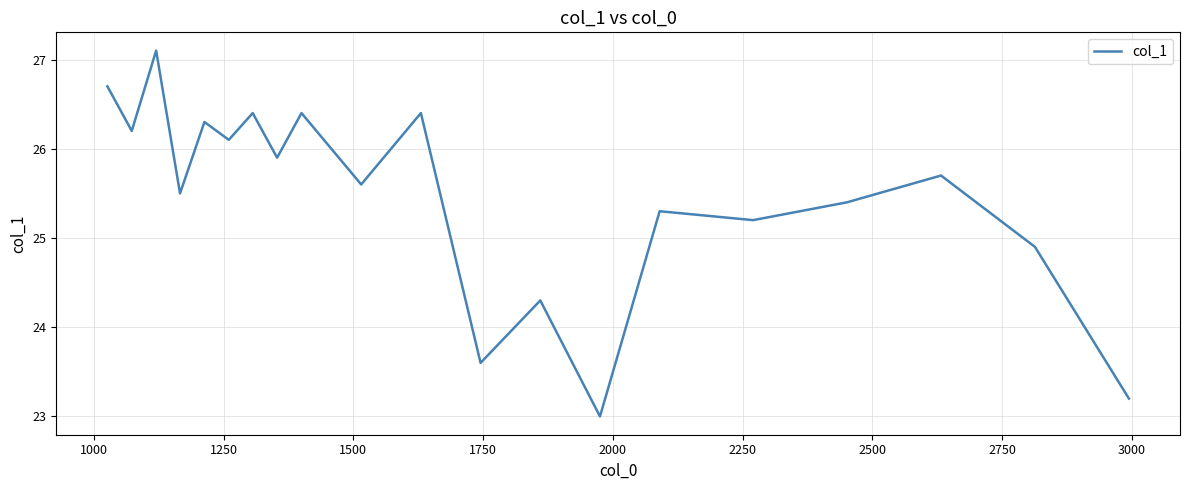

What is the smallest value displayed?

23.0